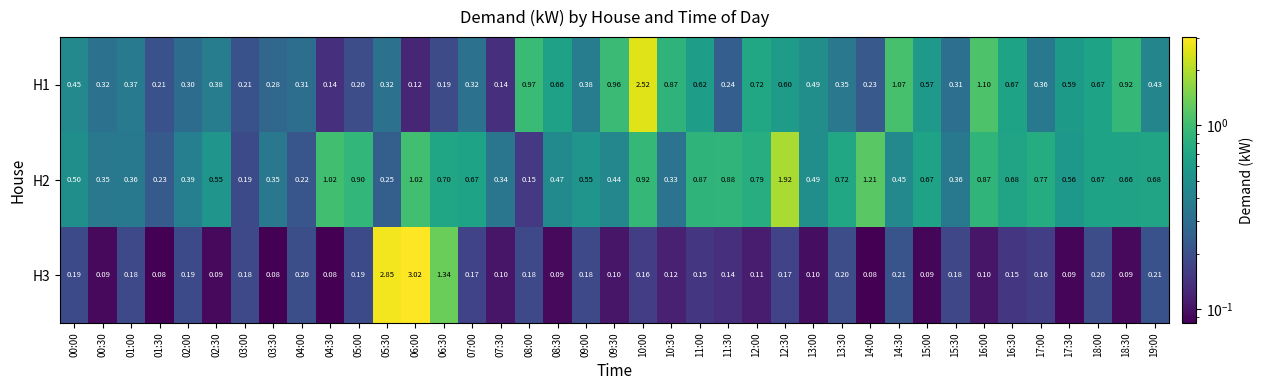

Is the value of H1 at 19:00 greater than the value of H2 at 03:30?

Yes